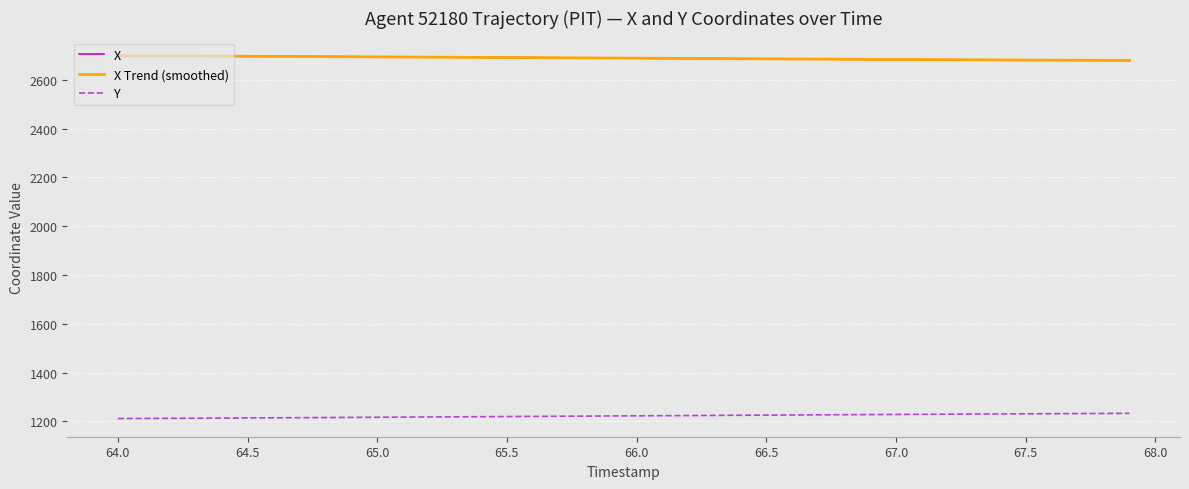

What is the average value of the Y series?

1222.0